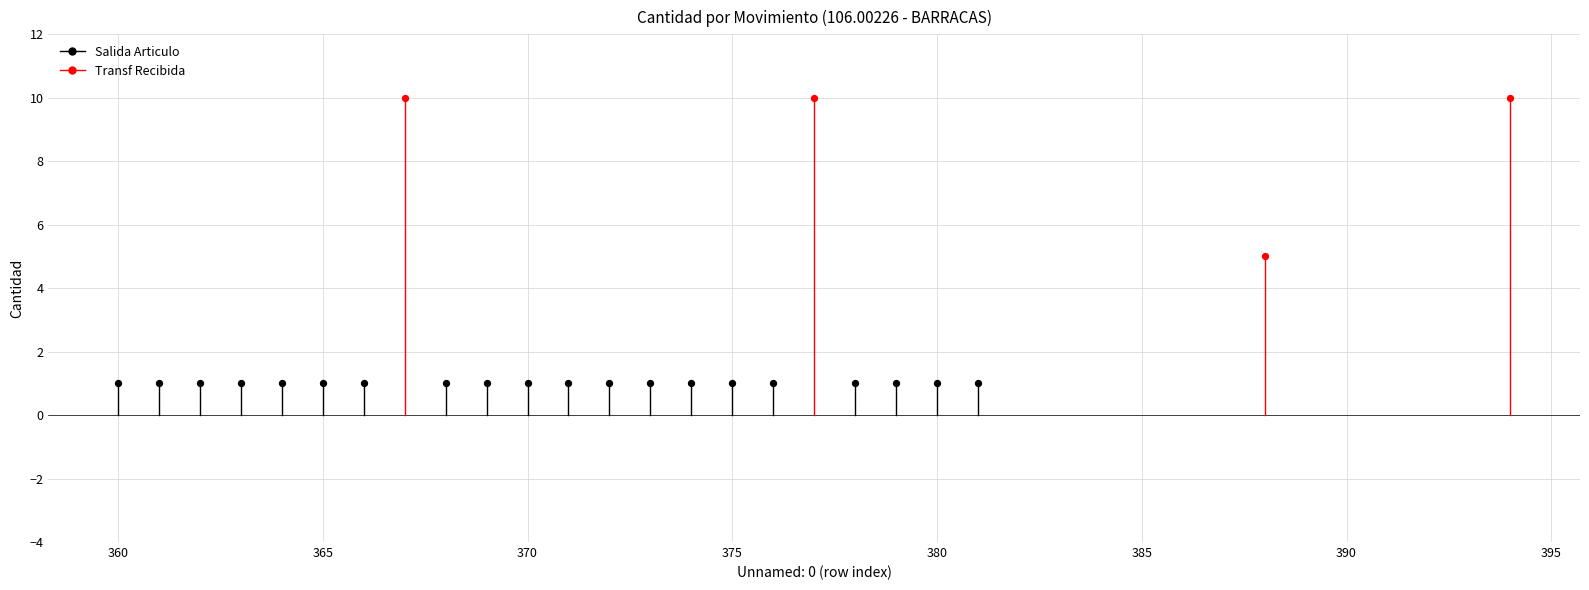

Which series contains the lowest Y value?

Salida Articulo